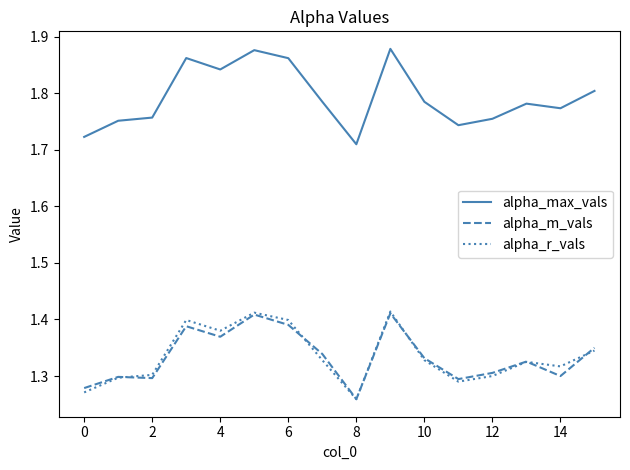

Which series has the largest range (max minus min)?

alpha_max_vals